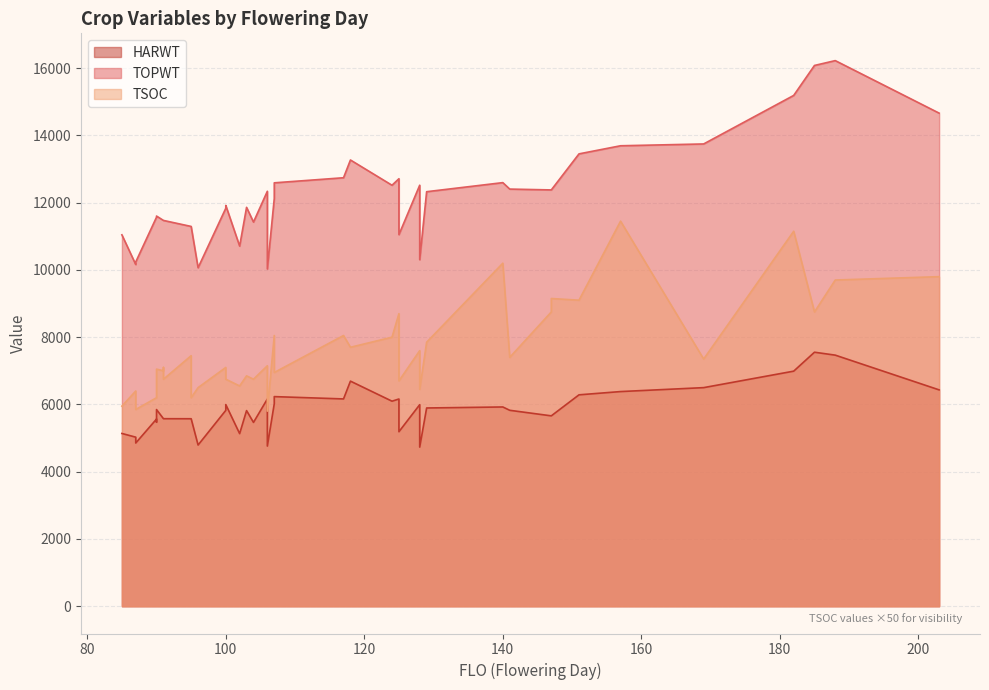

The HARWT series shows 5993 at 128. True or false?

True